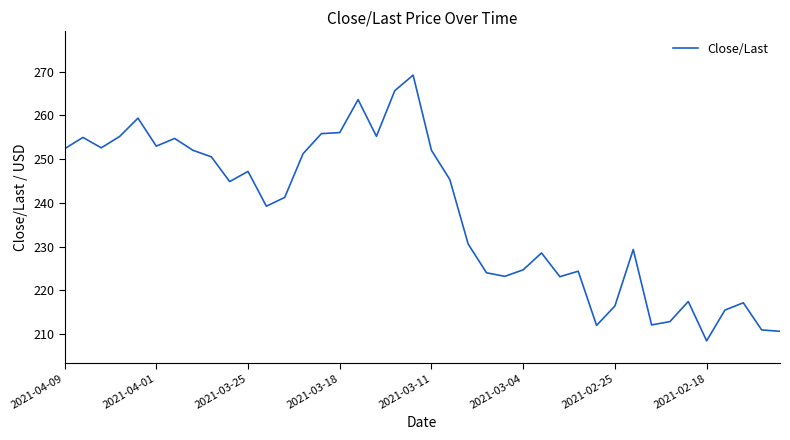

What is the maximum value shown in the chart?

269.2